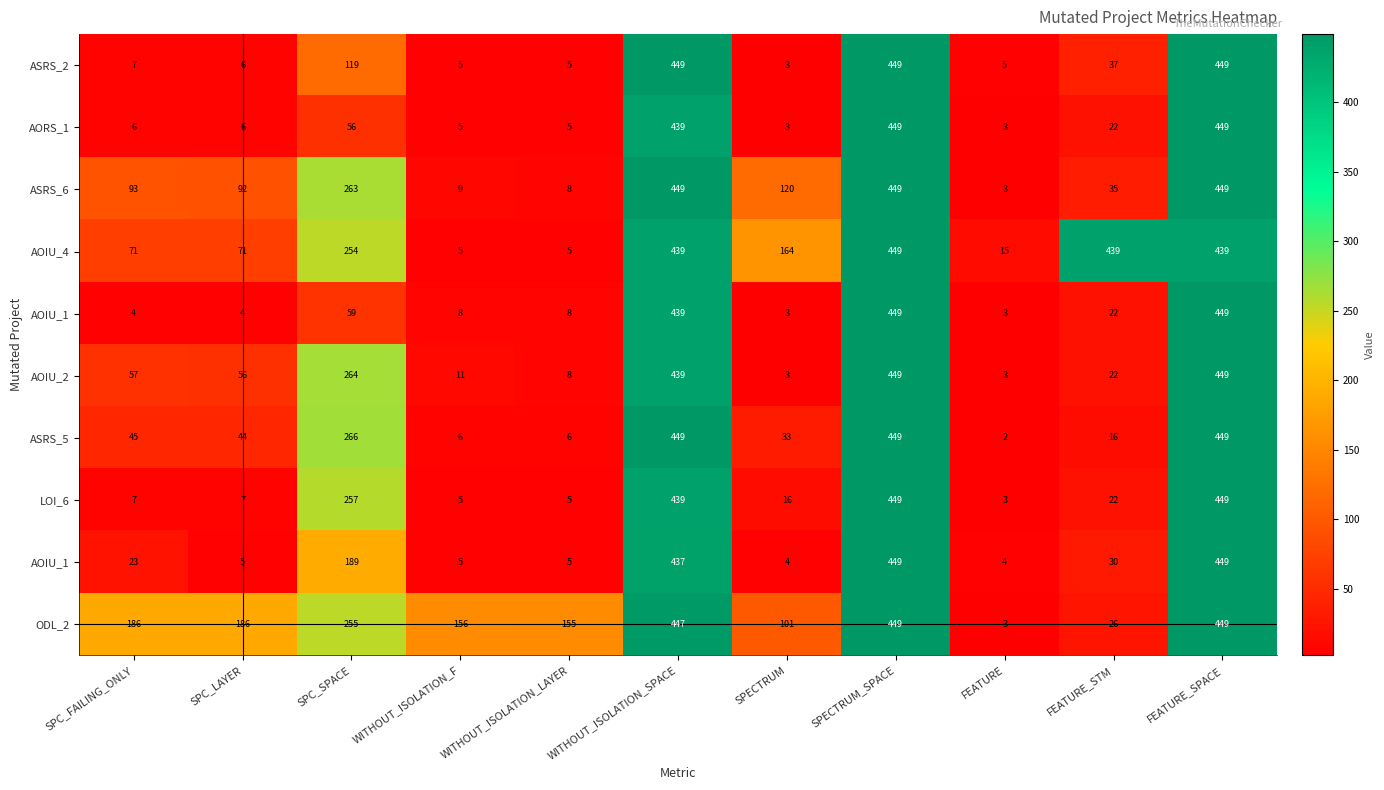

What is the greatest value displayed?

449